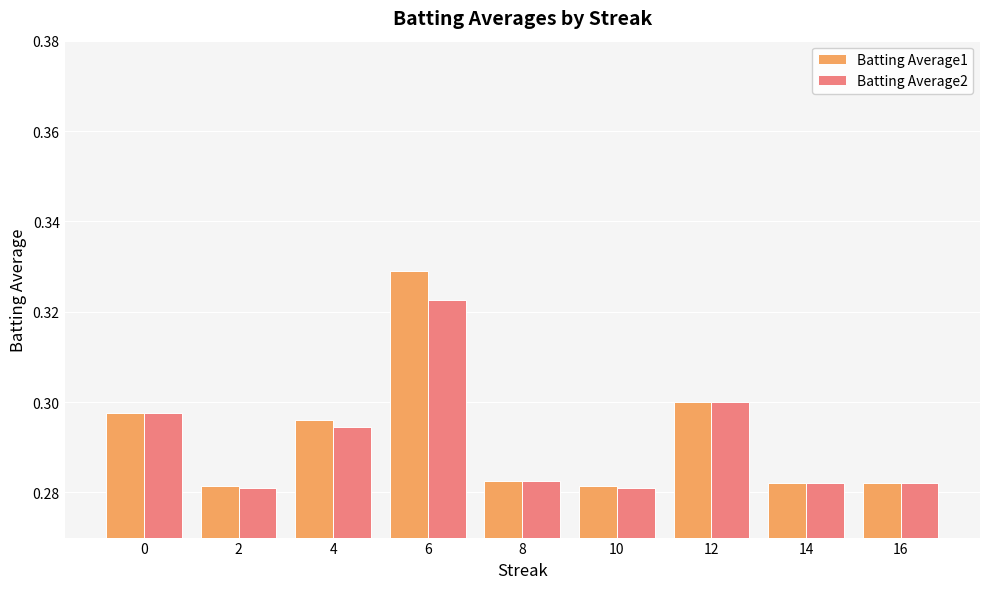

Which label corresponds to the largest value in the chart?

6